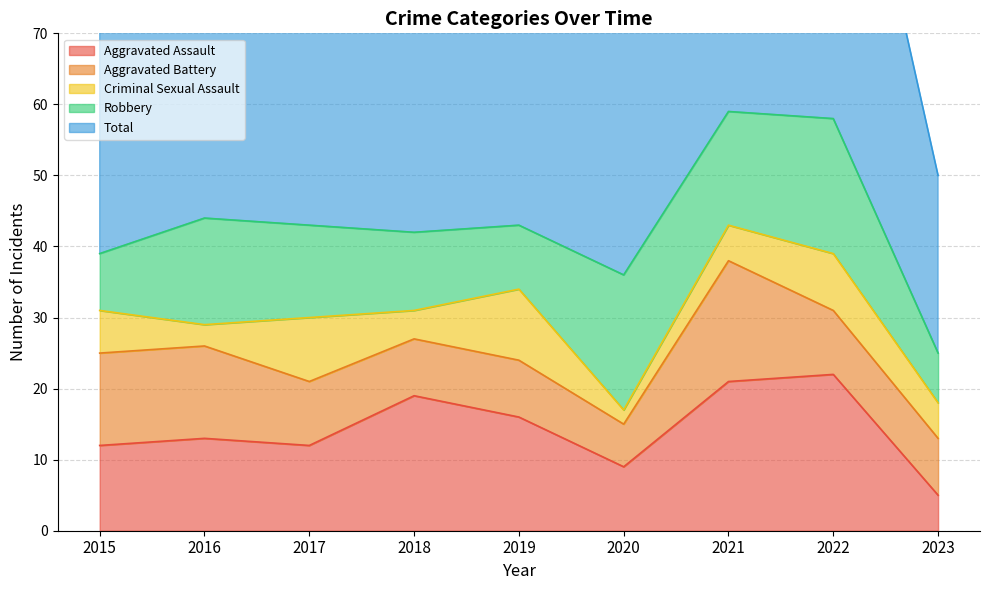

True or false: Robbery and Total intersect in this chart.

False